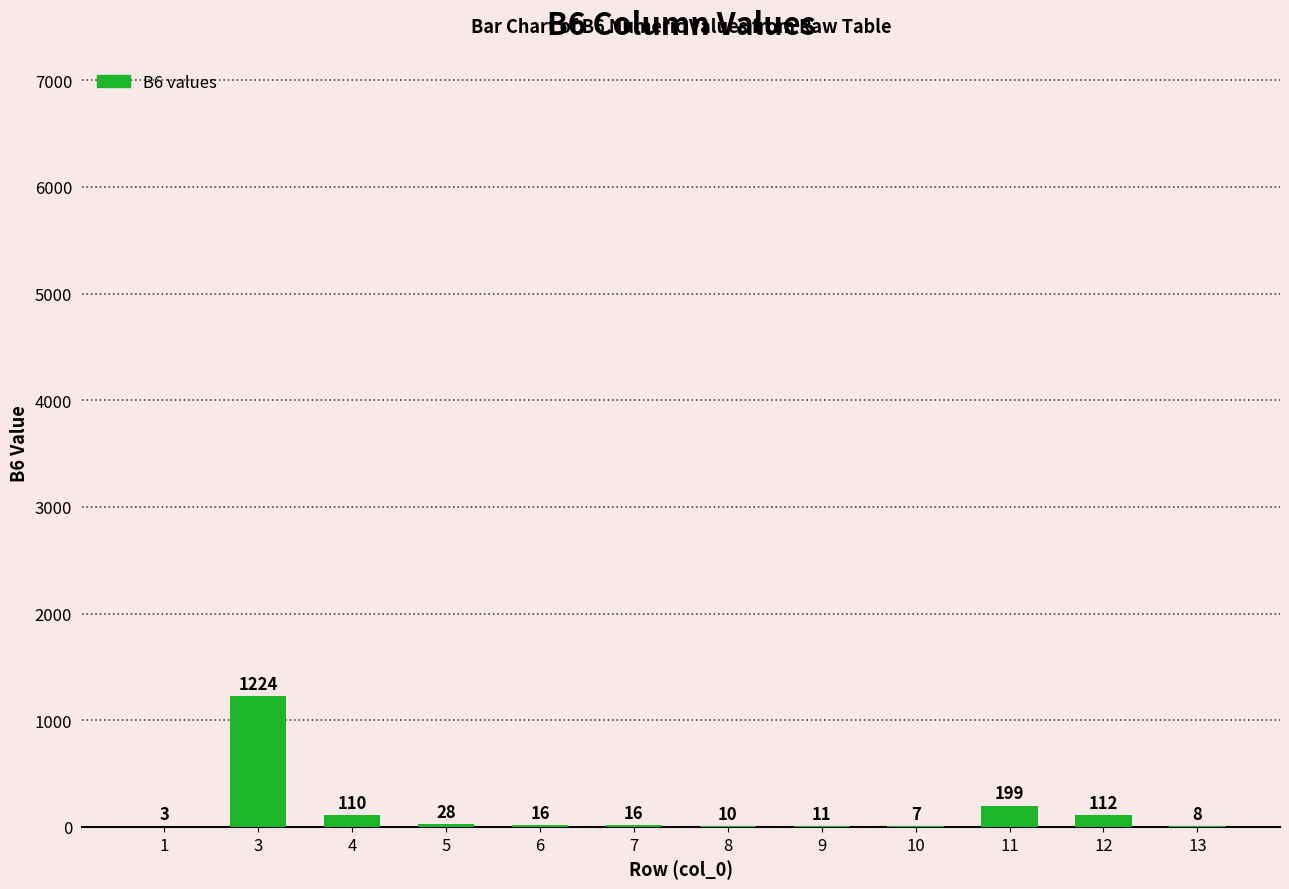

Reading right to left, what are all the values shown in this chart?

8	112	199	7	11	10	16	16	28	110	1224	3